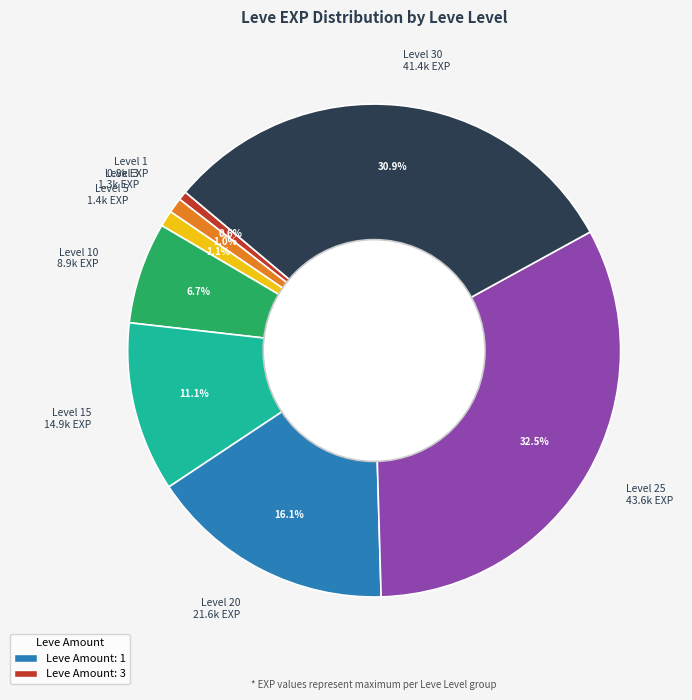

Approximately how many times larger is the value at Level 30 41.4k EXP compared to Level 20 21.6k EXP?

1.9